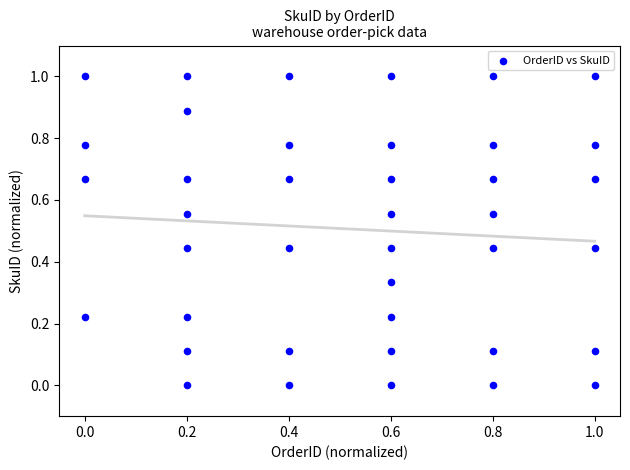

What is the range of X values (max minus min)?

1.0